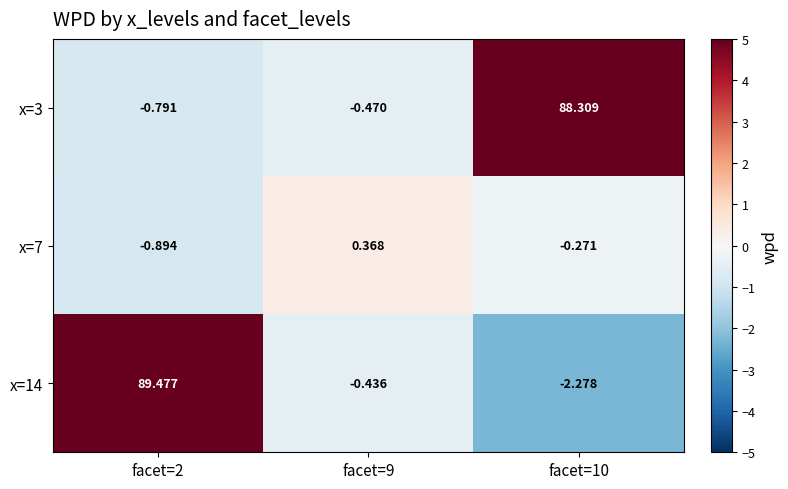

Is the value of x=7 at facet=9 greater than the value of x=3 at facet=9?

Yes